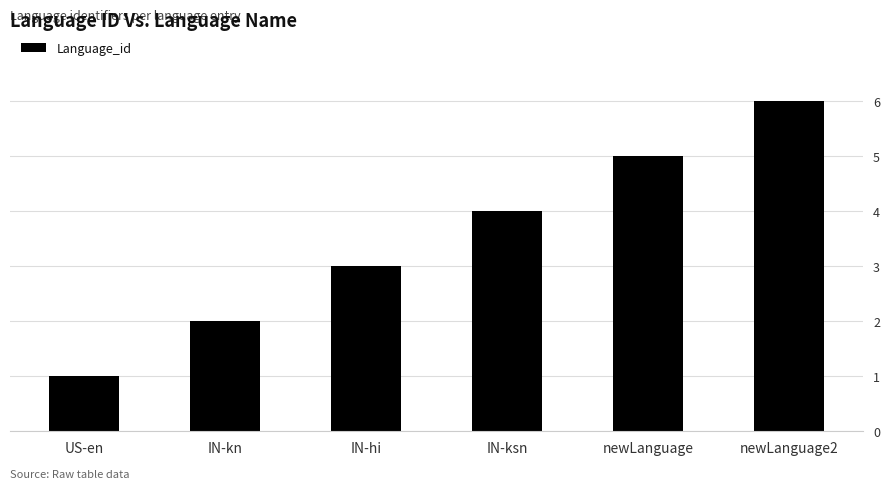

What is the label of the 6th bar from the left?

newLanguage2